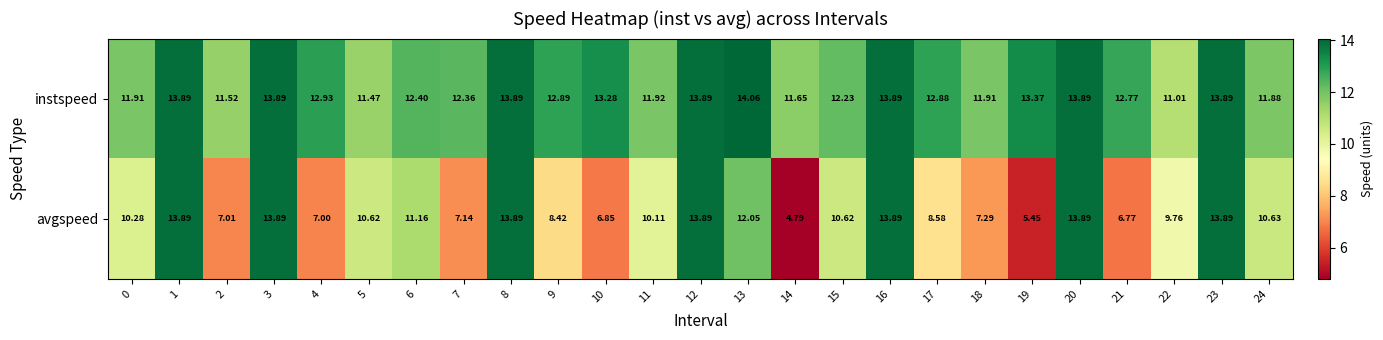

Rank the series by their average value, from highest to lowest.

instspeed, avgspeed